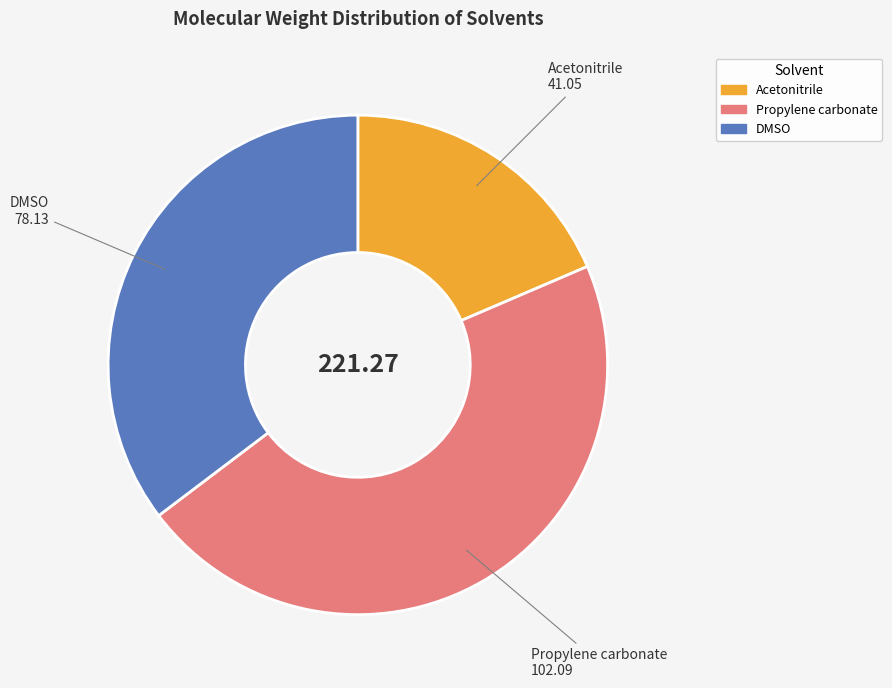

Combined, do DMSO and Acetonitrile account for over 50%?

Yes